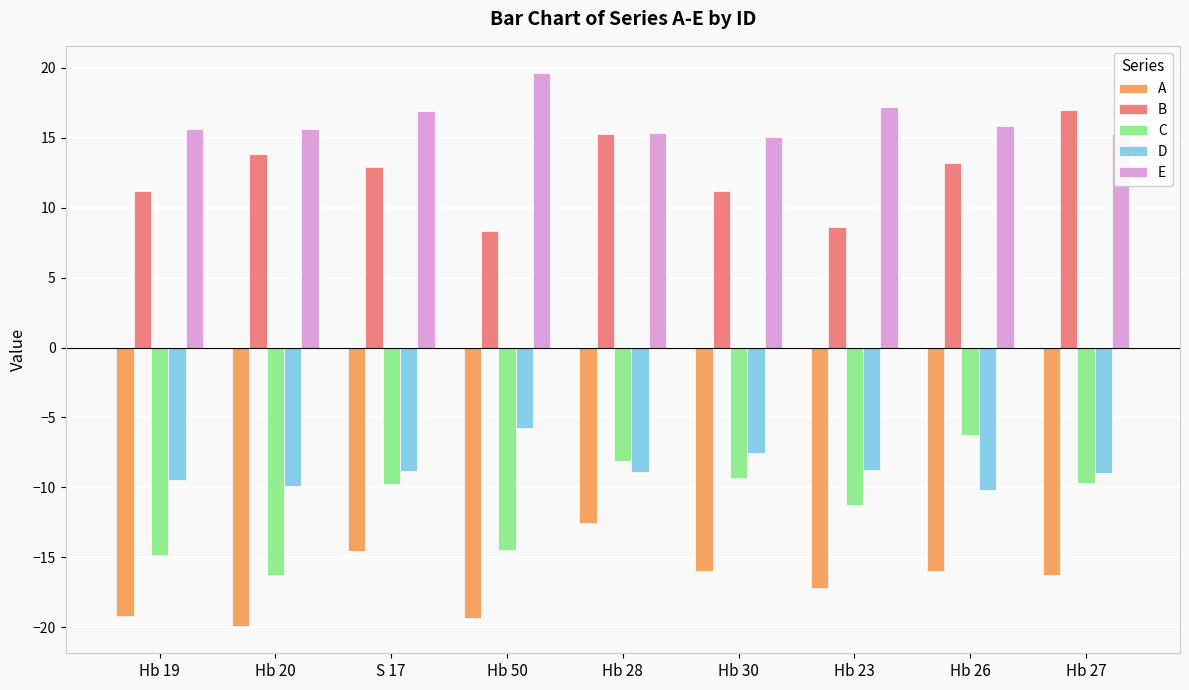

The value of A at Hb 30 is -6.2. True or false?

False